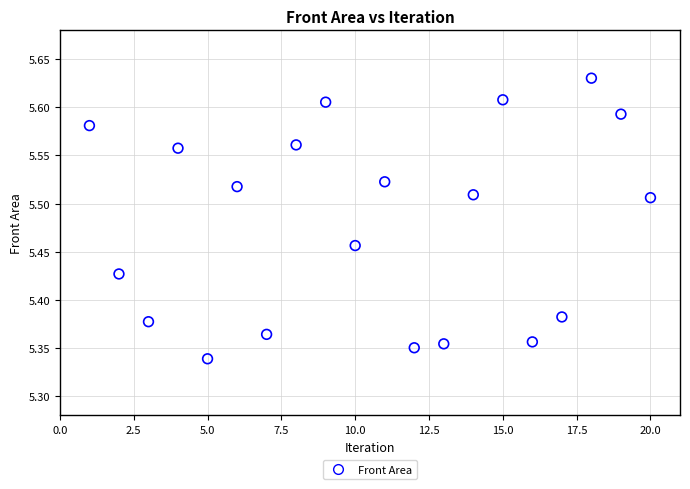

What is the range of Y values (max minus min)?

0.3